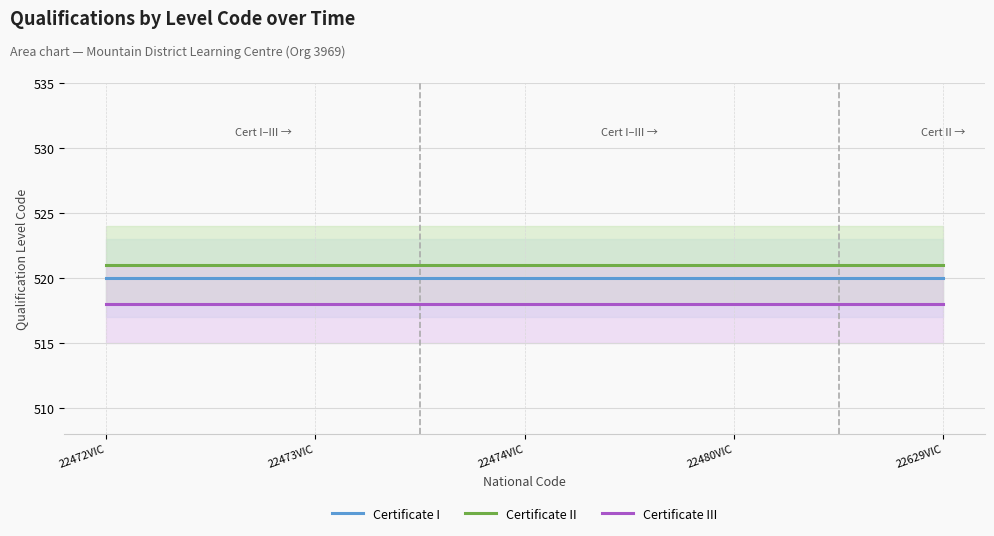

Count the number of data series in this chart.

3